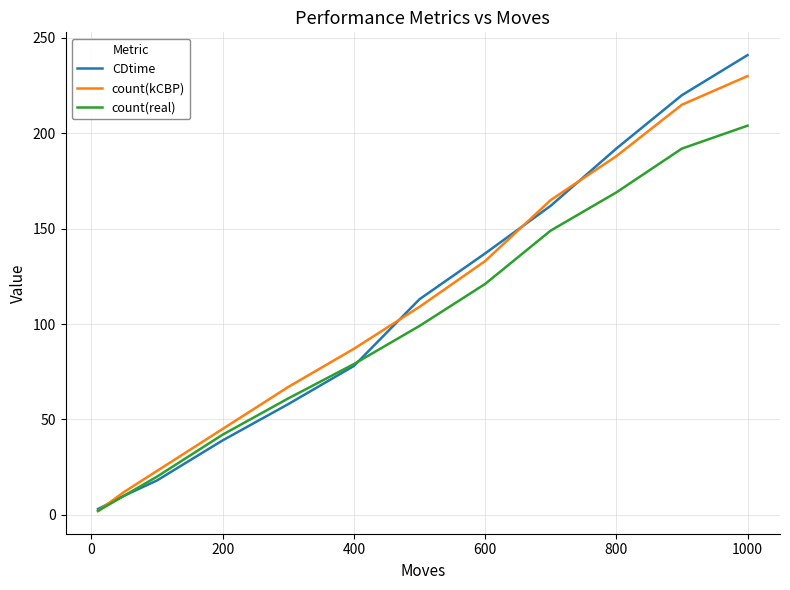

List the series in order of their peak value, highest first.

CDtime, count(kCBP), count(real)